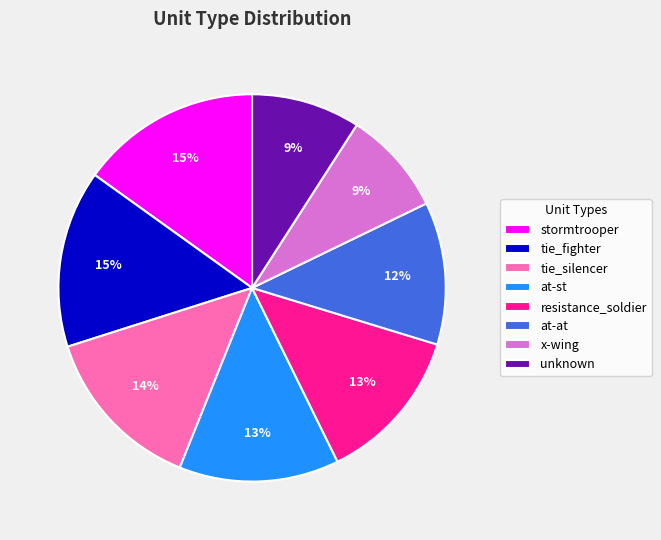

Is there any slice that represents more than half of the pie?

No